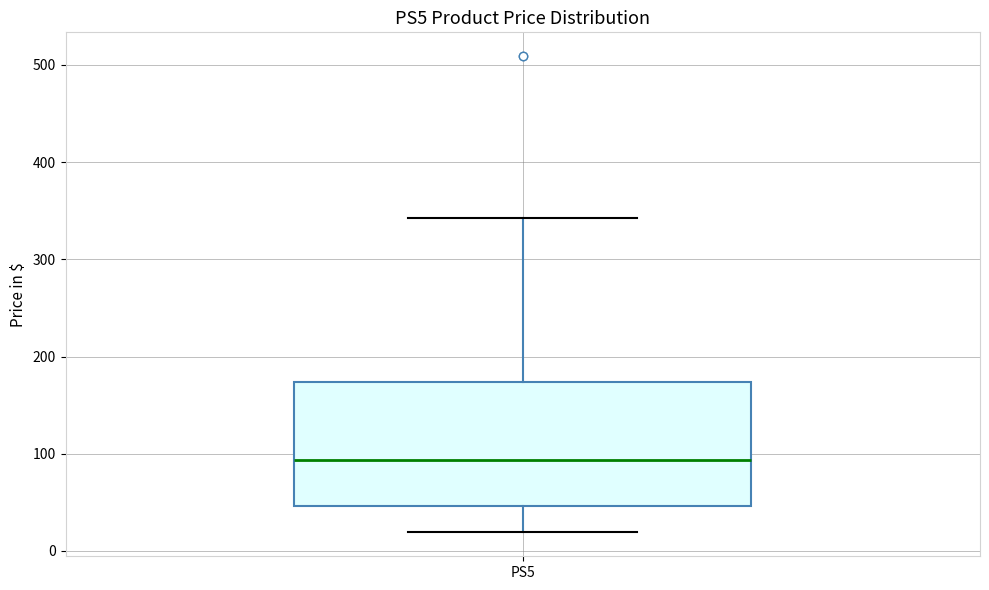

Where is the lower edge of the box for PS5 on the y-axis? The values are not printed on the chart, so give them approximately, as read against the axis.

50